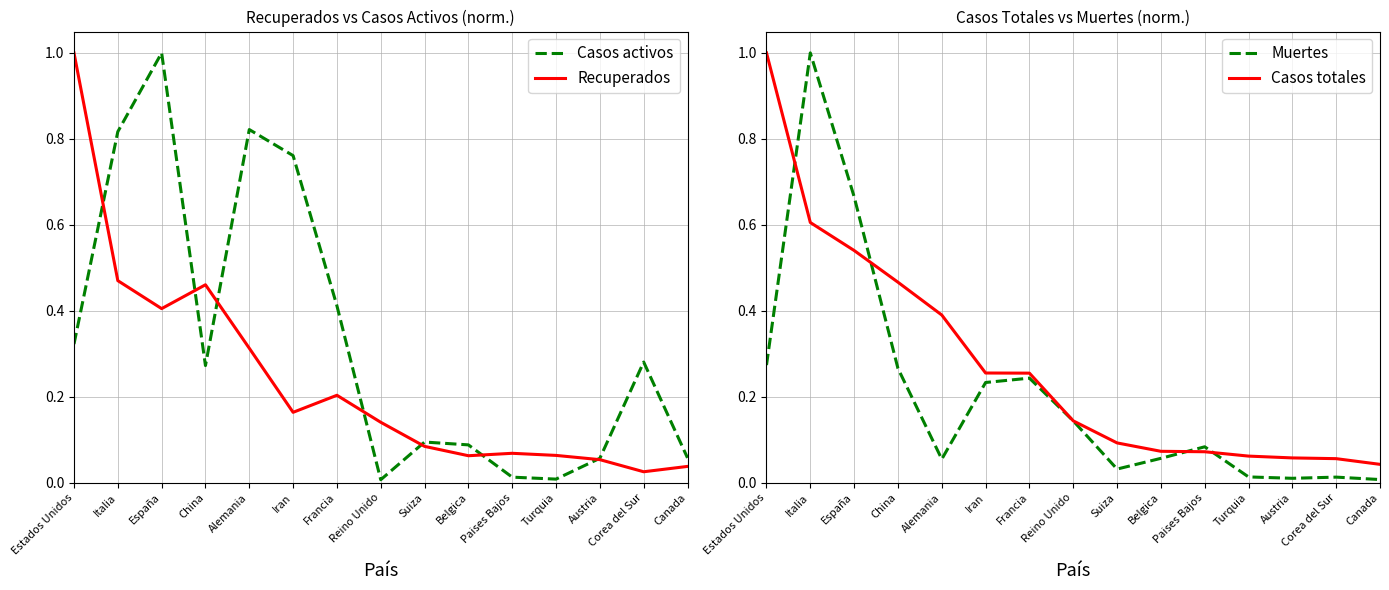

Reading left to right, extract all data points from this chart.

Casos activos: Estados Unidos=0.3	Italia=0.8	España=1.0	China=0.3	Alemania=0.8	Iran=0.8	Francia=0.4	Reino Unido=0.0	Suiza=0.1	Belgica=0.1	Paises Bajos=0.0	Turquia=0.0	Austria=0.1	Corea del Sur=0.3	Canada=0.1
Recuperados: Estados Unidos=1.0	Italia=0.5	España=0.4	China=0.5	Alemania=0.3	Iran=0.2	Francia=0.2	Reino Unido=0.1	Suiza=0.1	Belgica=0.1	Paises Bajos=0.1	Turquia=0.1	Austria=0.1	Corea del Sur=0.0	Canada=0.0
Muertes: Estados Unidos=0.3	Italia=1.0	España=0.7	China=0.3	Alemania=0.1	Iran=0.2	Francia=0.2	Reino Unido=0.1	Suiza=0.0	Belgica=0.1	Paises Bajos=0.1	Turquia=0.0	Austria=0.0	Corea del Sur=0.0	Canada=0.0
Casos totales: Estados Unidos=1.0	Italia=0.6	España=0.5	China=0.5	Alemania=0.4	Iran=0.3	Francia=0.3	Reino Unido=0.1	Suiza=0.1	Belgica=0.1	Paises Bajos=0.1	Turquia=0.1	Austria=0.1	Corea del Sur=0.1	Canada=0.0